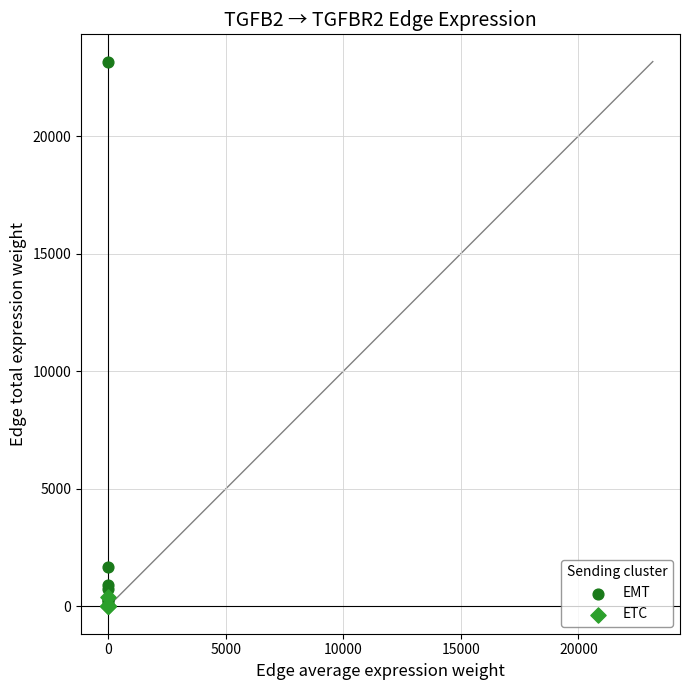

Which series has the widest spread of Y values?

EMT